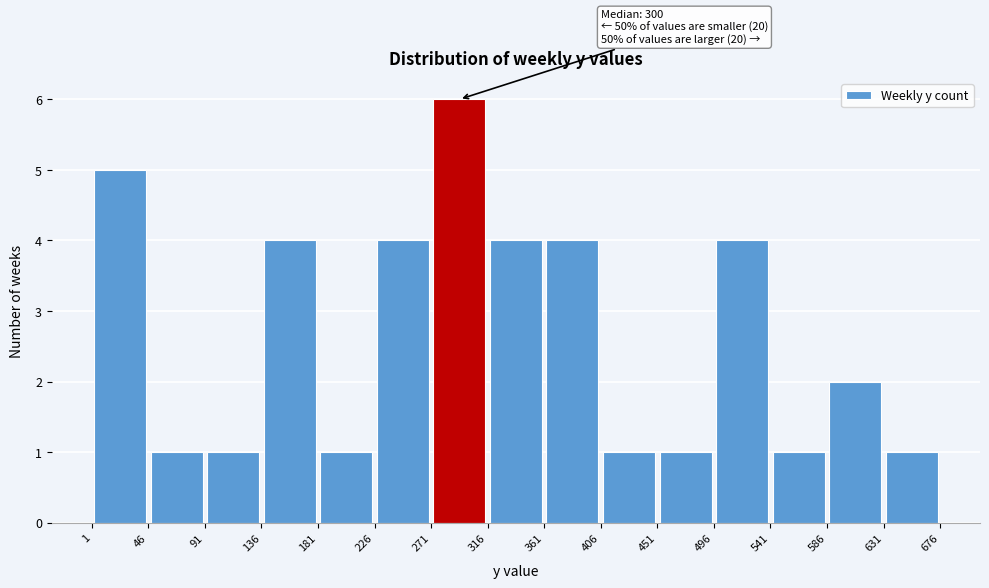

Which range on the x-axis has the tallest bar?

271 to 316